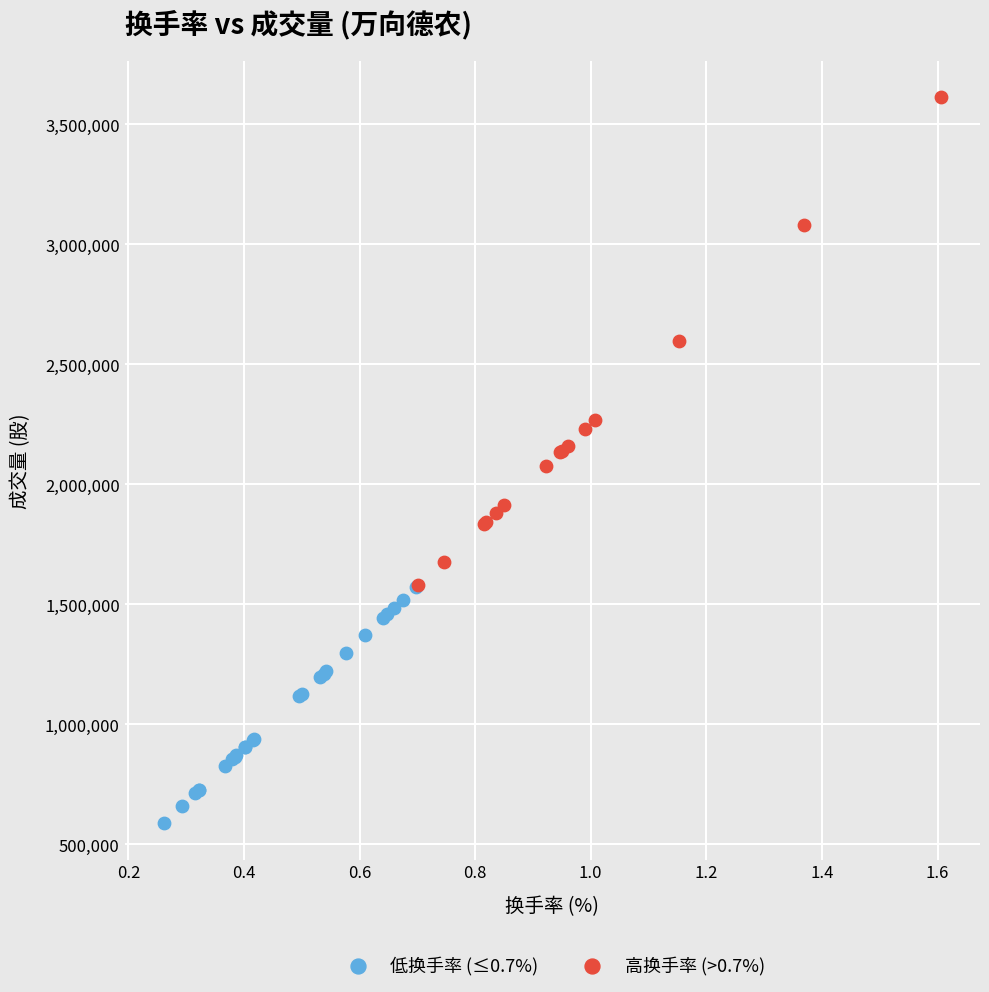

What are all the series names shown in the legend?

低换手率 (≤0.7%), 高换手率 (>0.7%)